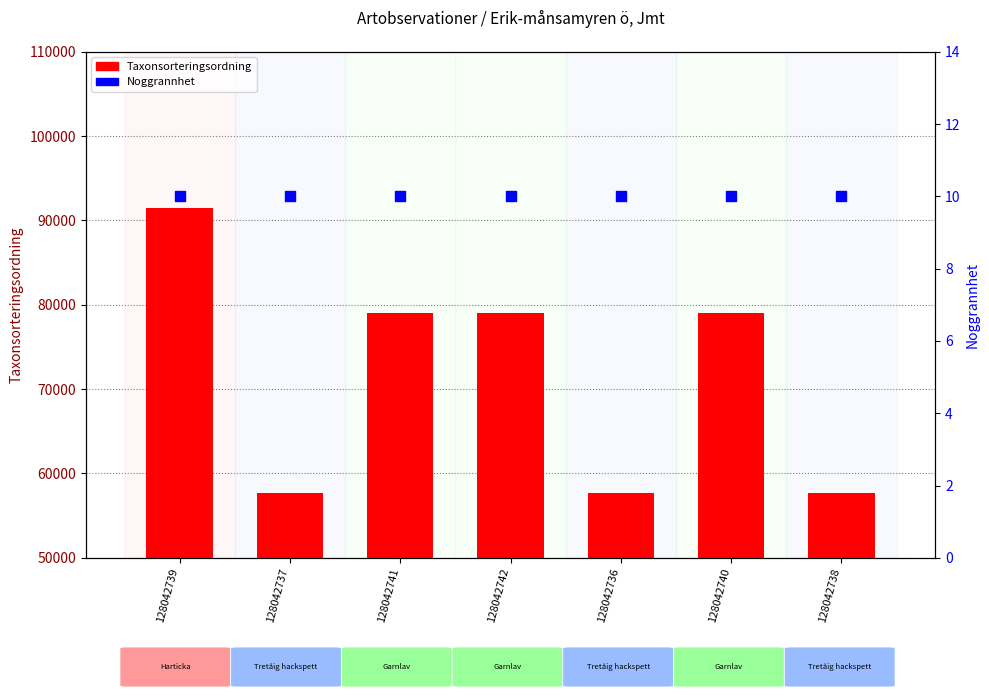

Which series reaches the maximum Y coordinate?

Taxonsorteringsordning